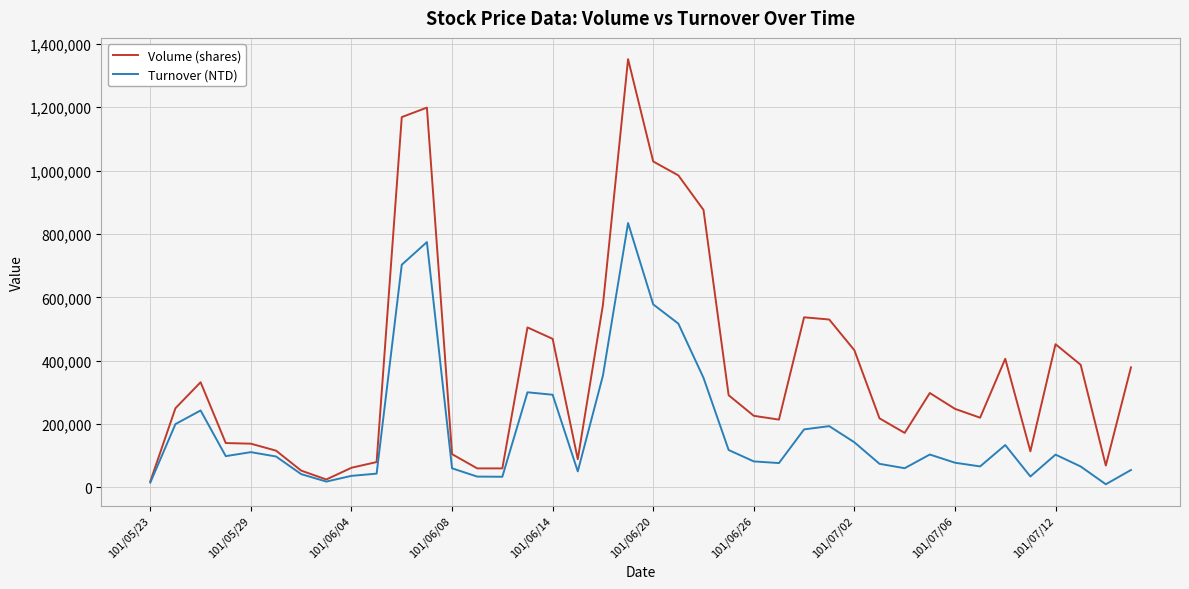

At how many categories does at least one series exceed 919980?

5